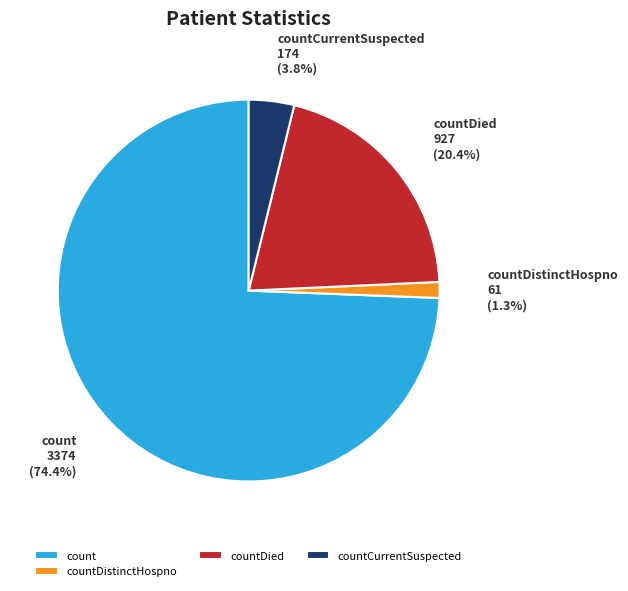

Is there a majority slice in this chart?

Yes